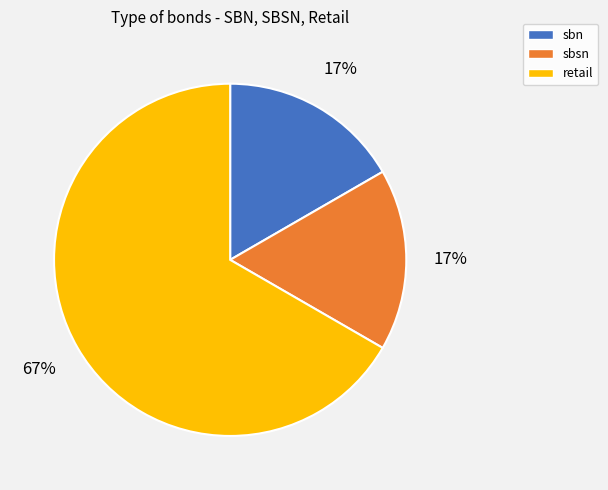

Which category has the biggest portion of the pie?

retail